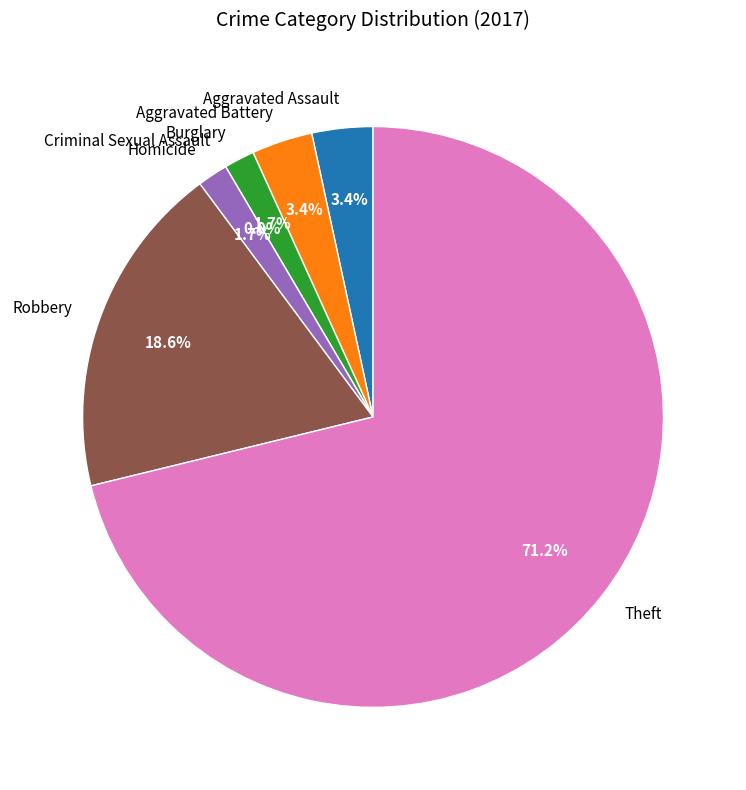

How many segments does this pie chart have?

7